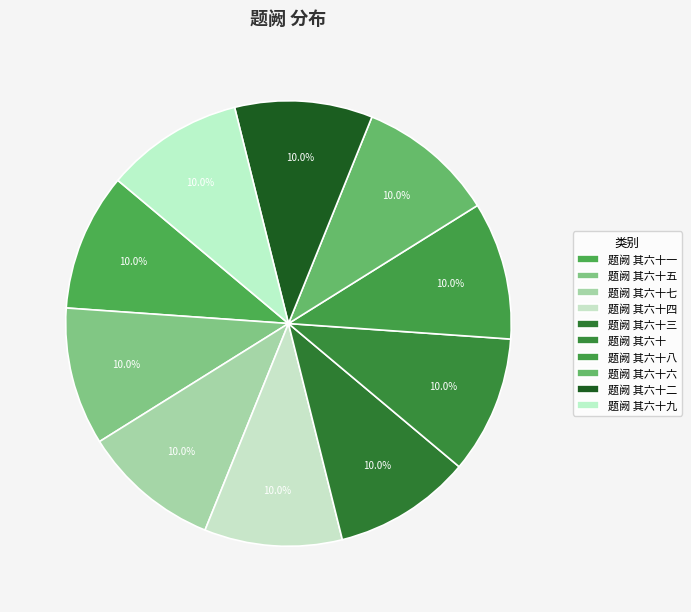

How many slices are in this pie chart?

10